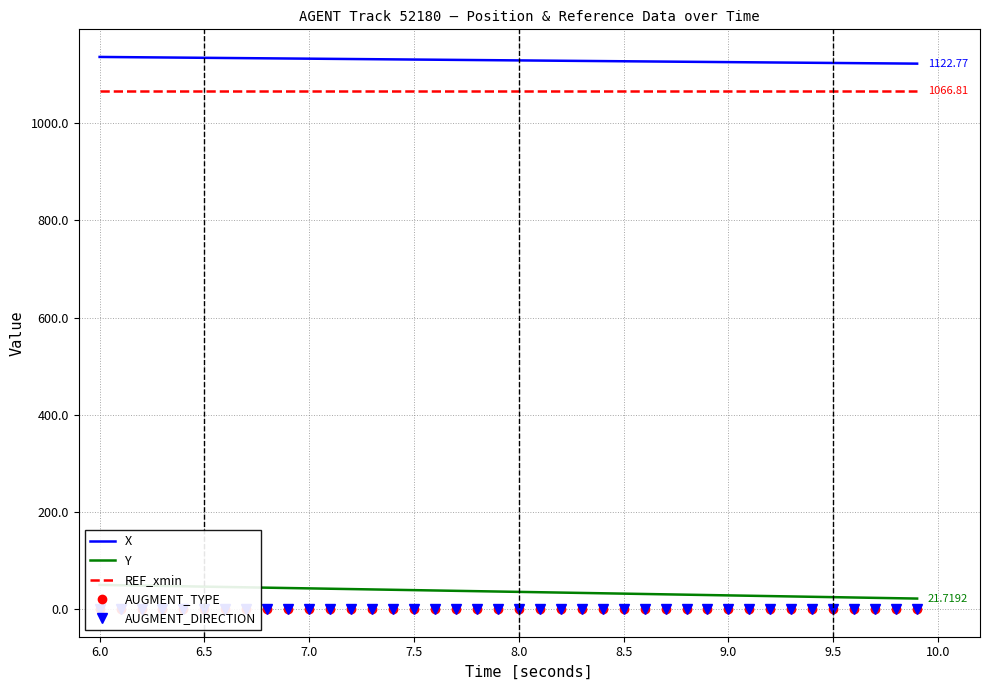

Reading left to right, what are all the values shown in this chart?

X: 1136.5	1136.2	1135.8	1135.5	1135.1	1134.8	1134.4	1134.0	1133.7	1133.3	1133.0	1132.6	1132.3	1131.9	1131.5	1131.2	1130.8	1130.5	1130.1	1129.8	1129.4	1129.1	1128.7	1128.4	1128.0	1127.7	1127.3	1127.0	1126.6	1126.2	1125.9	1125.5	1125.2	1124.9	1124.5	1124.2	1123.8	1123.5	1123.1	1122.8
Y: 49.9	49.1	48.4	47.7	47.0	46.3	45.5	44.8	44.1	43.4	42.7	41.9	41.2	40.5	39.8	39.1	38.3	37.6	36.9	36.2	35.5	34.7	34.0	33.3	32.6	31.9	31.1	30.4	29.7	29.0	28.2	27.5	26.8	26.1	25.3	24.6	23.9	23.2	22.4	21.7
REF_xmin: 1066.8	1066.8	1066.8	1066.8	1066.8	1066.8	1066.8	1066.8	1066.8	1066.8	1066.8	1066.8	1066.8	1066.8	1066.8	1066.8	1066.8	1066.8	1066.8	1066.8	1066.8	1066.8	1066.8	1066.8	1066.8	1066.8	1066.8	1066.8	1066.8	1066.8	1066.8	1066.8	1066.8	1066.8	1066.8	1066.8	1066.8	1066.8	1066.8	1066.8
AUGMENT_TYPE: 1.0	1.0	1.0	1.0	1.0	1.0	1.0	1.0	1.0	1.0	1.0	1.0	1.0	1.0	1.0	1.0	1.0	1.0	1.0	1.0	1.0	1.0	1.0	1.0	1.0	1.0	1.0	1.0	1.0	1.0	1.0	1.0	1.0	1.0	1.0	1.0	1.0	1.0	1.0	1.0
AUGMENT_DIRECTION: 0.0	0.0	0.0	0.0	0.0	0.0	0.0	0.0	0.0	0.0	0.0	0.0	0.0	0.0	0.0	0.0	0.0	0.0	0.0	0.0	0.0	0.0	0.0	0.0	0.0	0.0	0.0	0.0	0.0	0.0	0.0	0.0	0.0	0.0	0.0	0.0	0.0	0.0	0.0	0.0